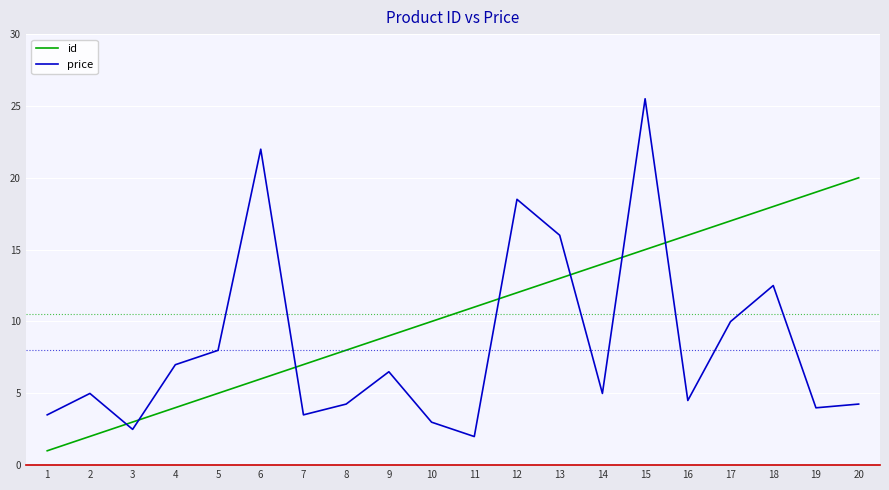

Which series has the largest total across all categories?

id